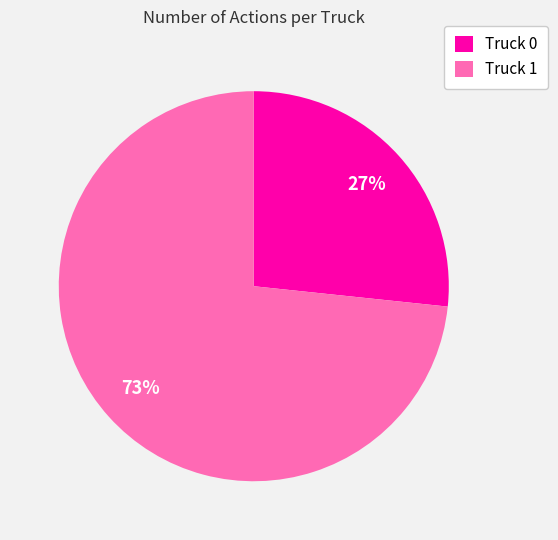

How many segments does this pie chart have?

2